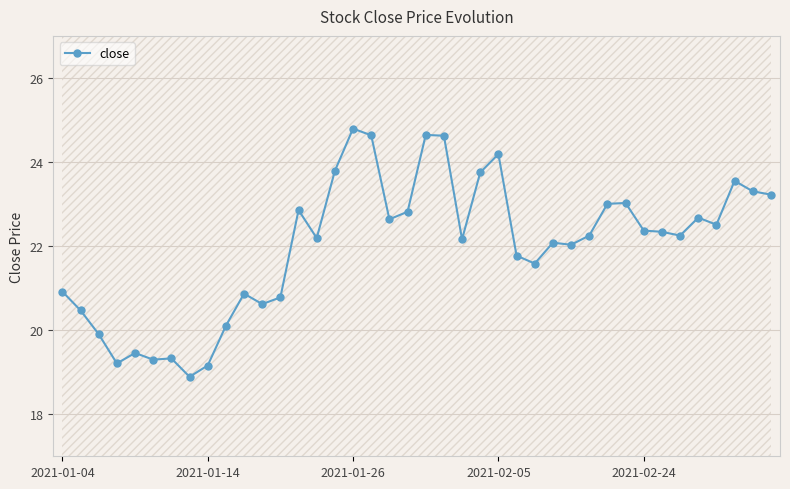

What is the lowest value of the close series?

18.9